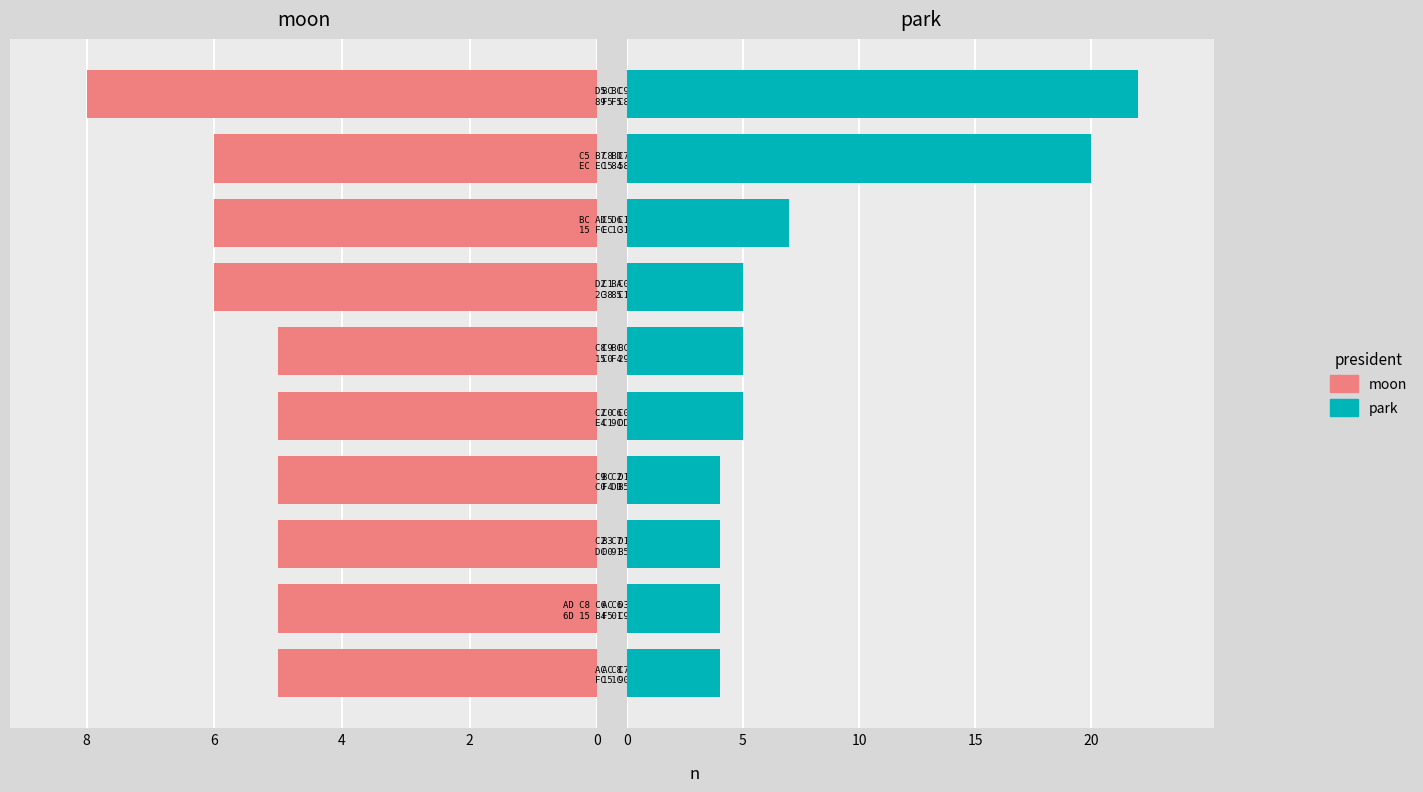

Count the number of data series in this chart.

2